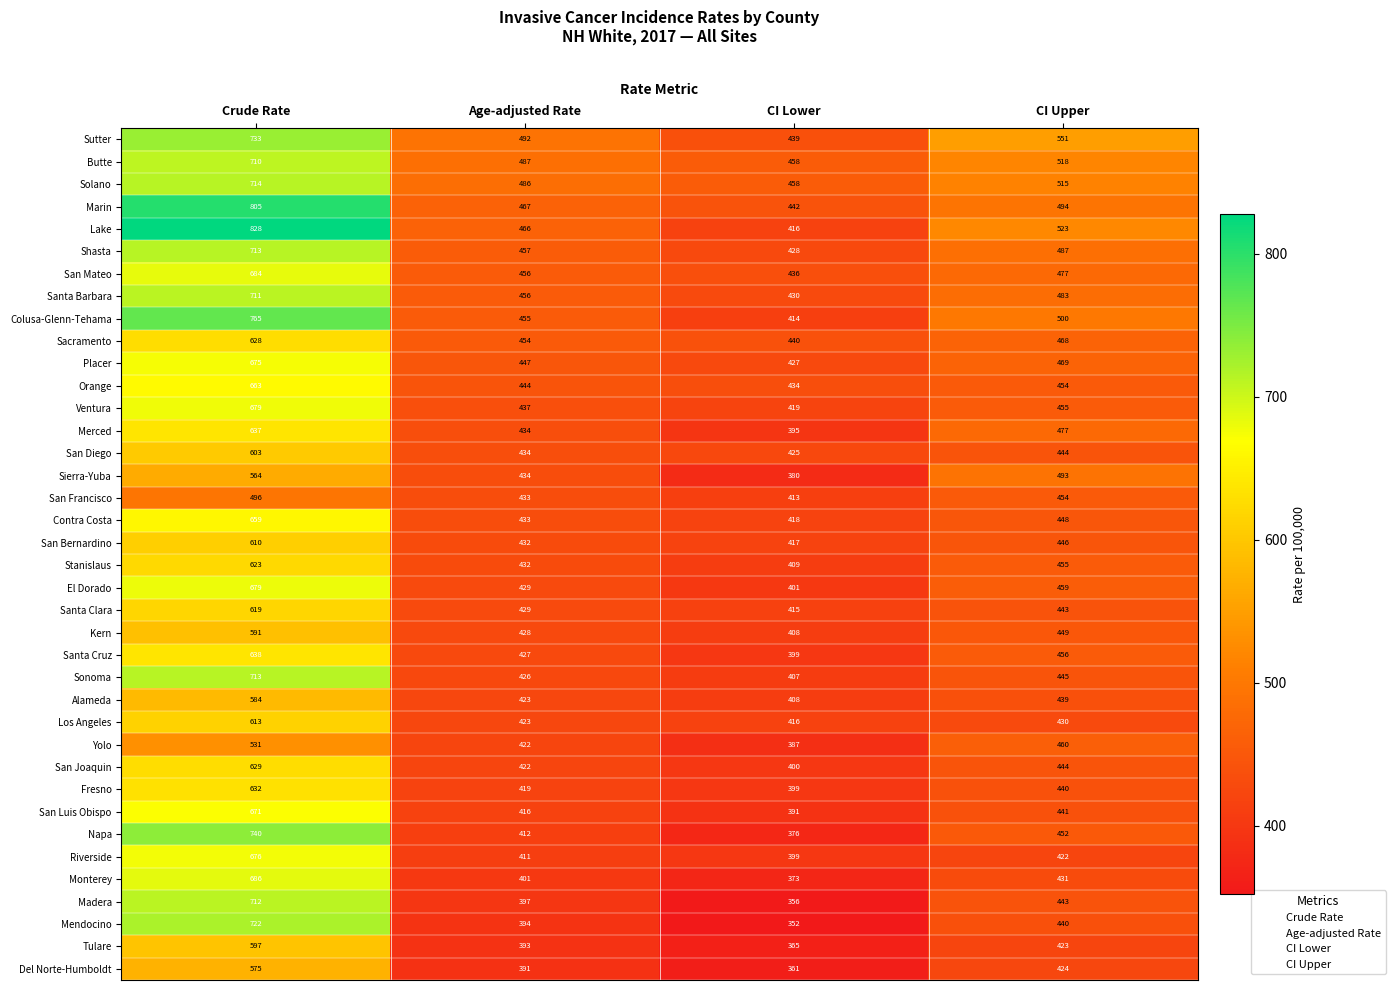

How many series are shown in this chart?

38